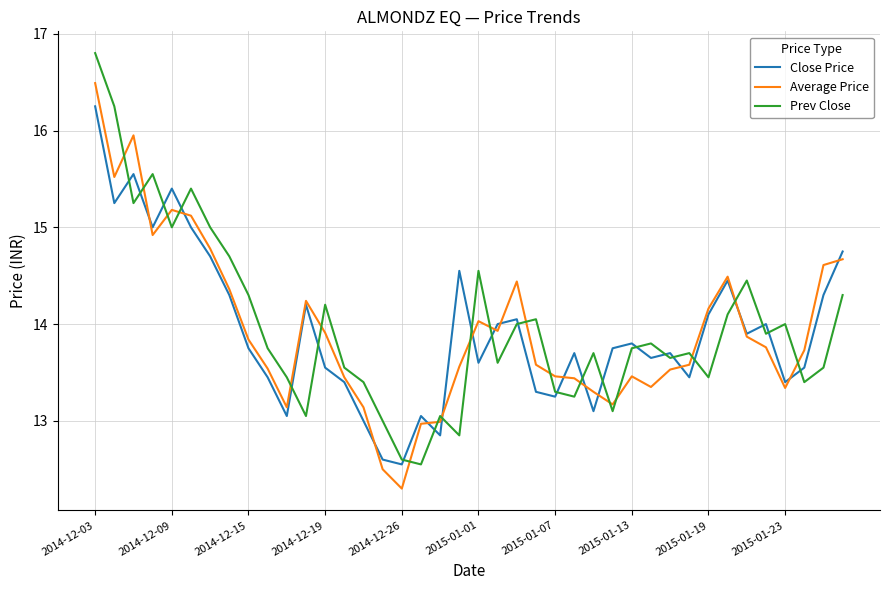

Which series has the largest range (max minus min)?

Prev Close